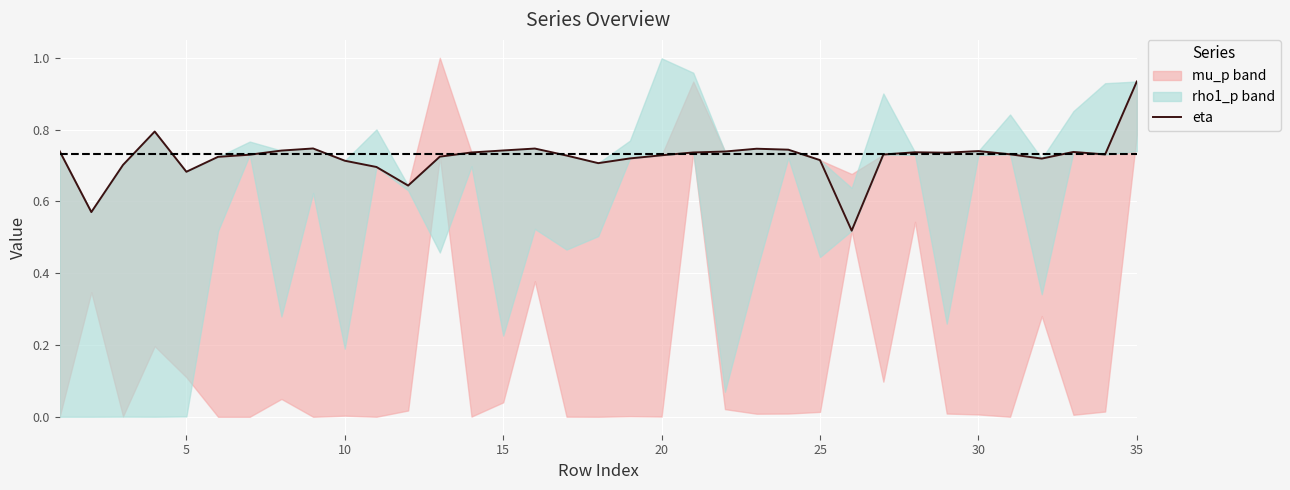

What is the sum of all values?

25.3